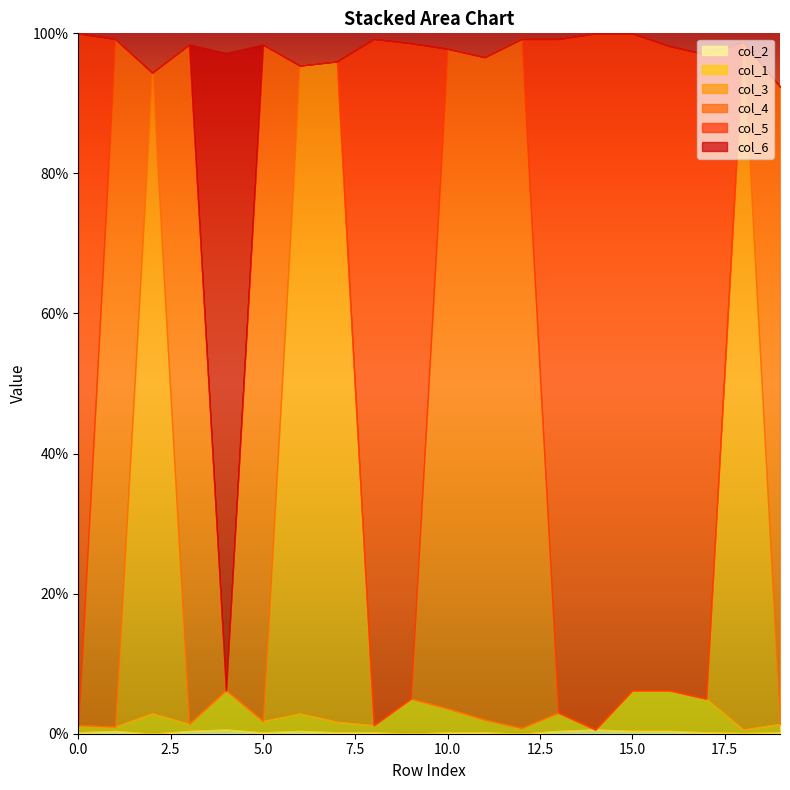

What are all the series names shown in the legend?

col_2, col_1, col_3, col_4, col_5, col_6